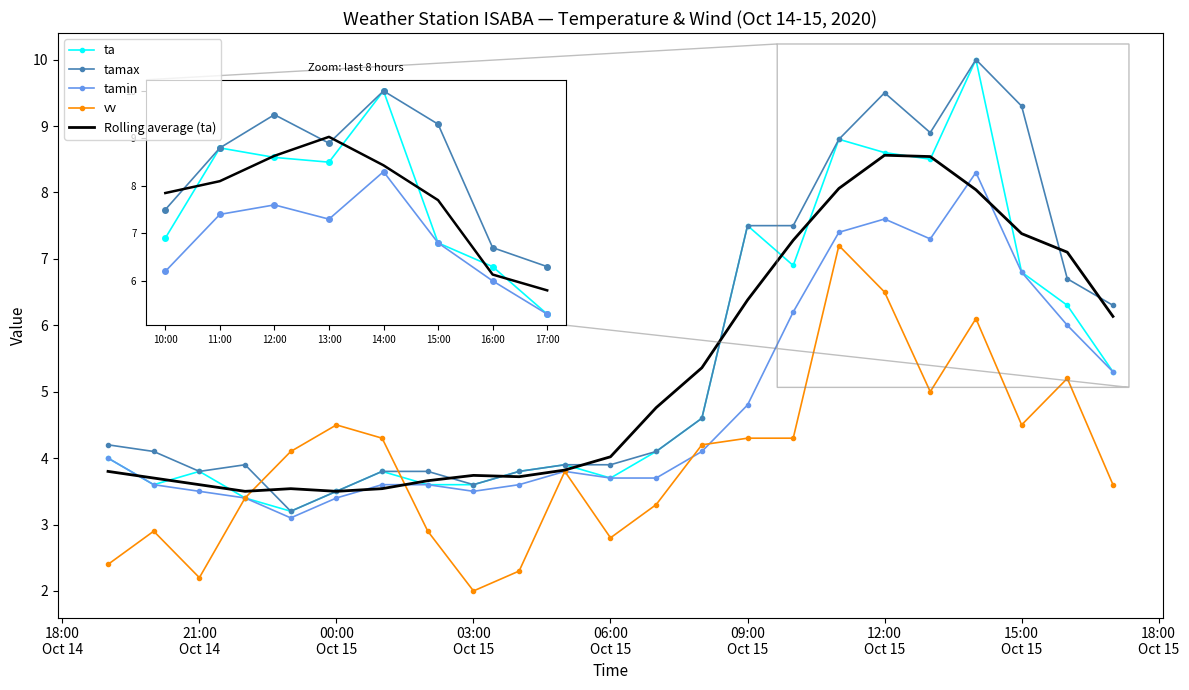

What is the smallest value displayed?

2.0